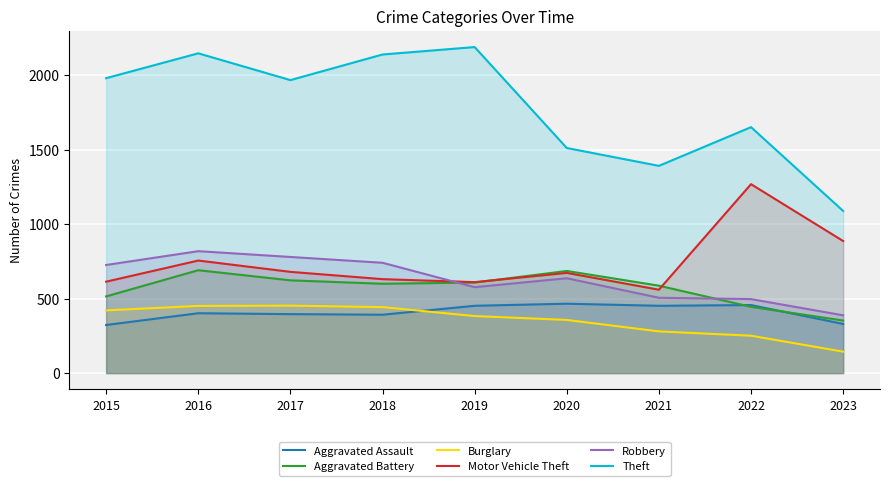

Count the number of categories in the chart.

9